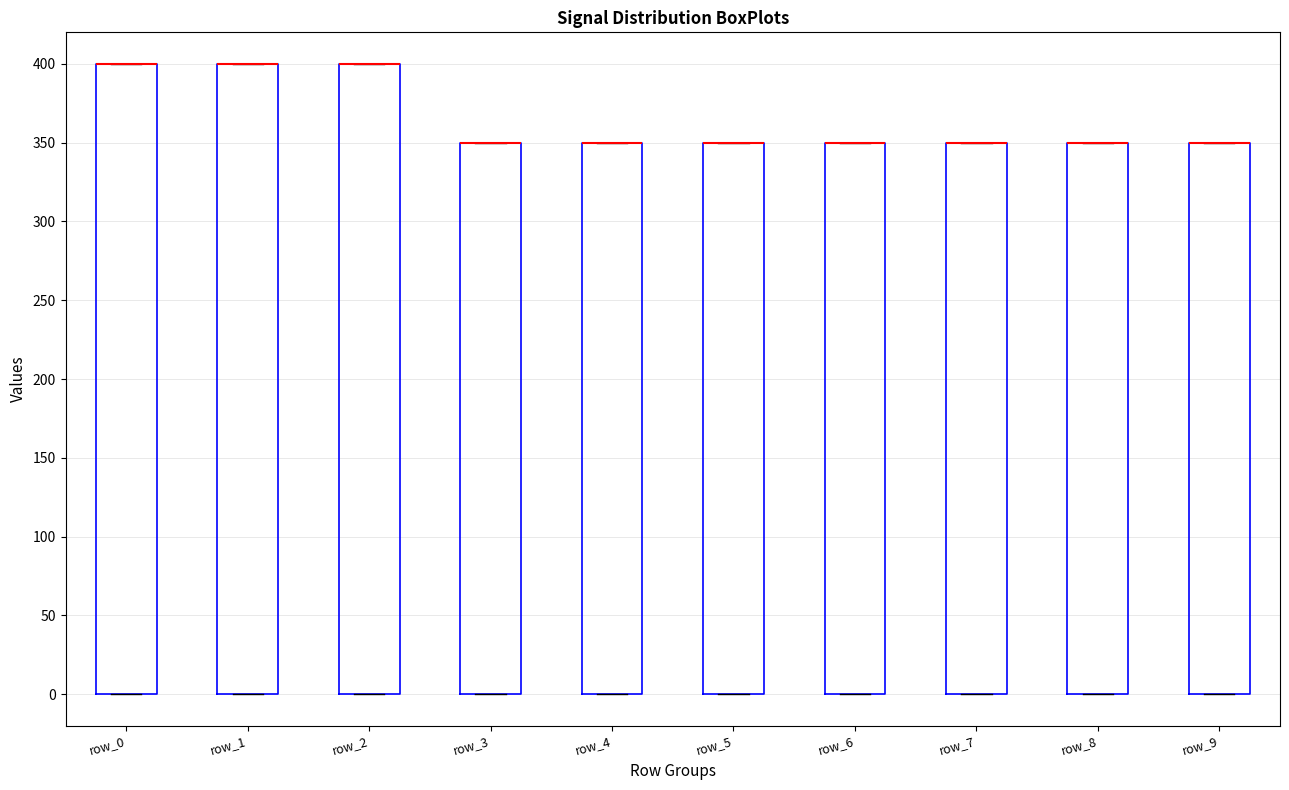

Where is the upper edge of the box for row_9 on the y-axis? The values are not printed on the chart, so give them approximately, as read against the axis.

350